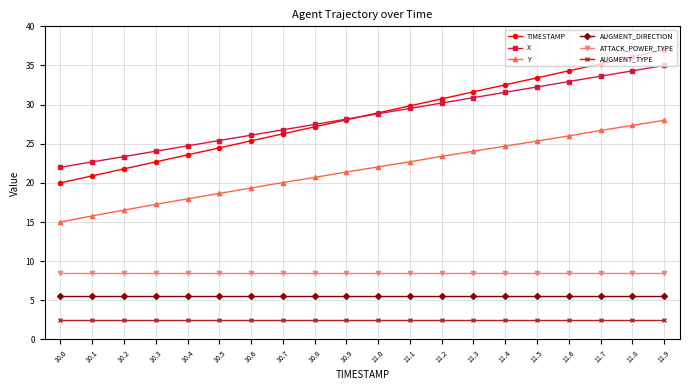

What is the minimum value for ATTACK_POWER_TYPE?

8.5